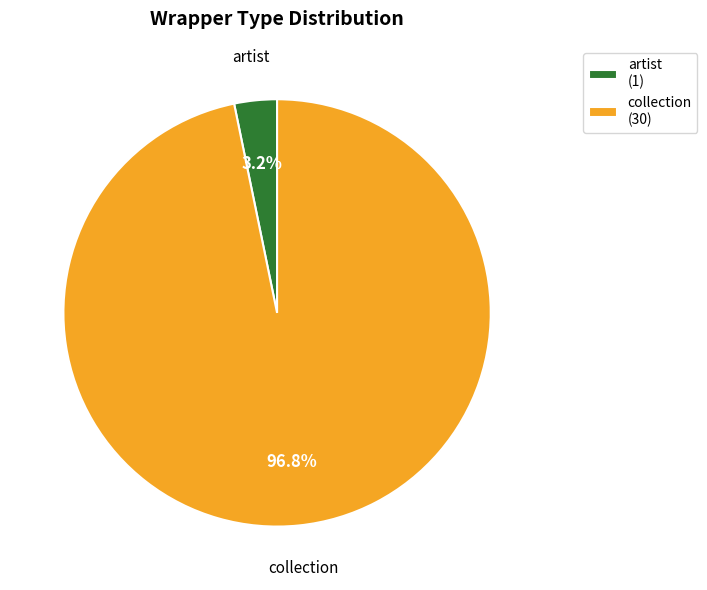

How many segments does this pie chart have?

2